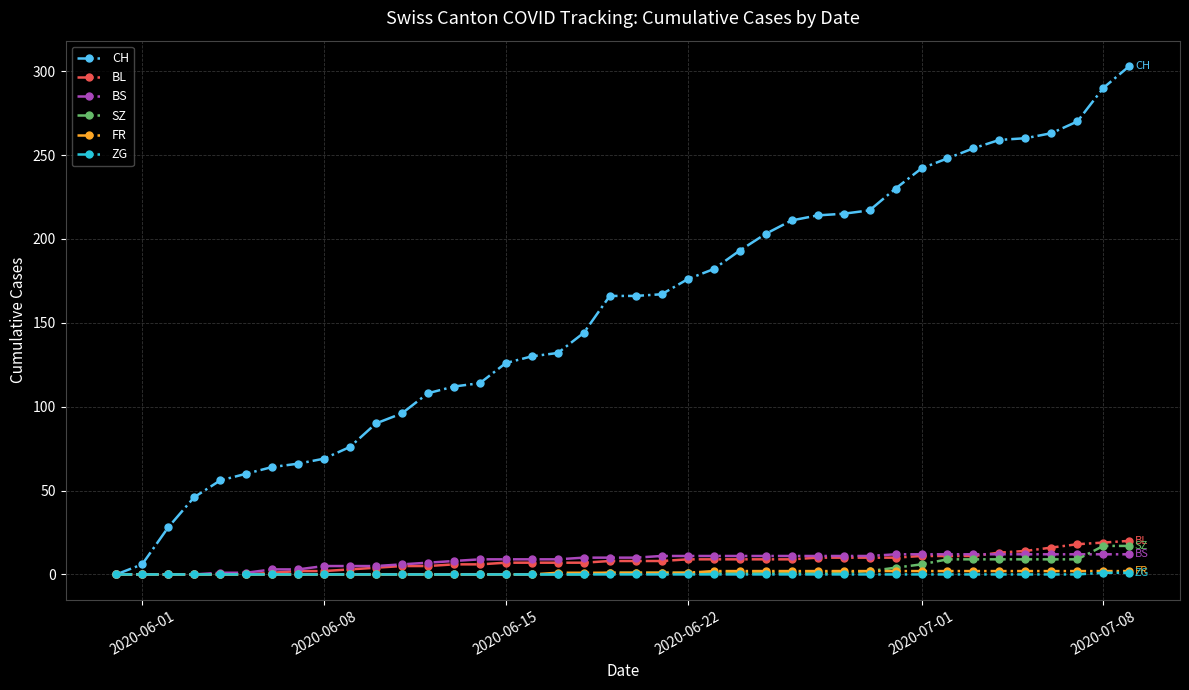

Which series has the largest range (max minus min)?

CH